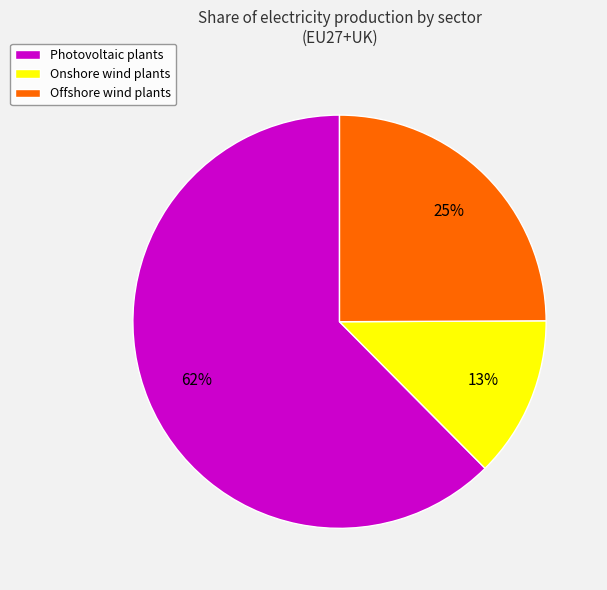

To the nearest percent, what is the difference between the Offshore wind plants and Onshore wind plants slice percentages?

12%